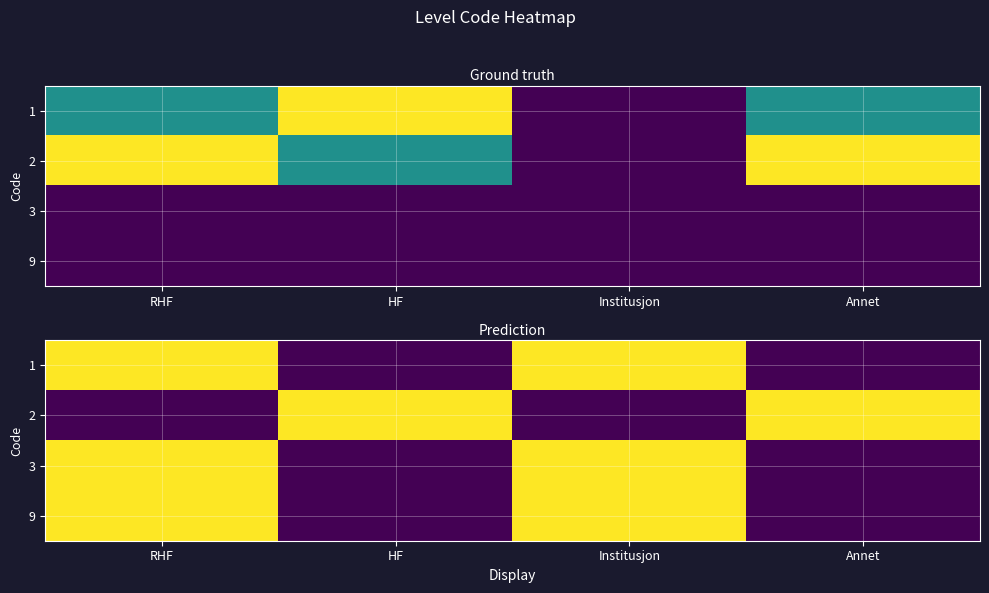

What is the difference between the maximum and minimum values in the 3 series?

1